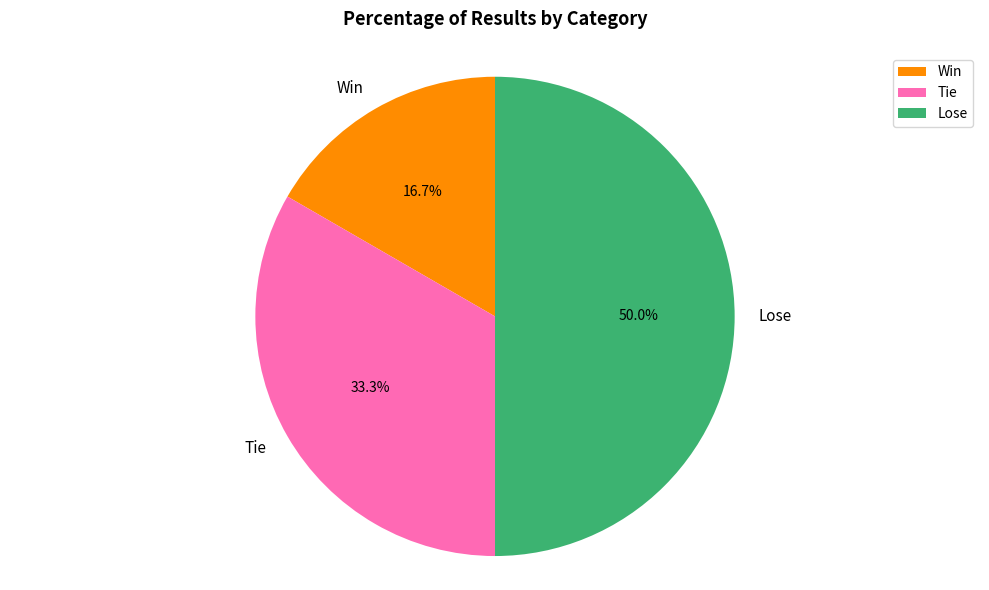

Is Tie the majority of the pie?

No